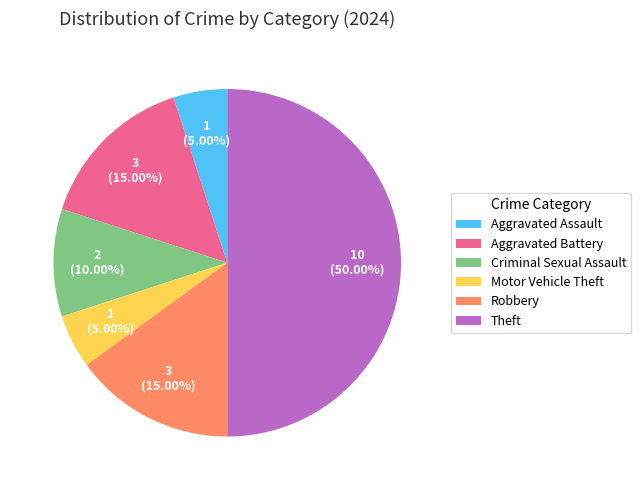

How much of the chart is everything except Robbery?

85.0%